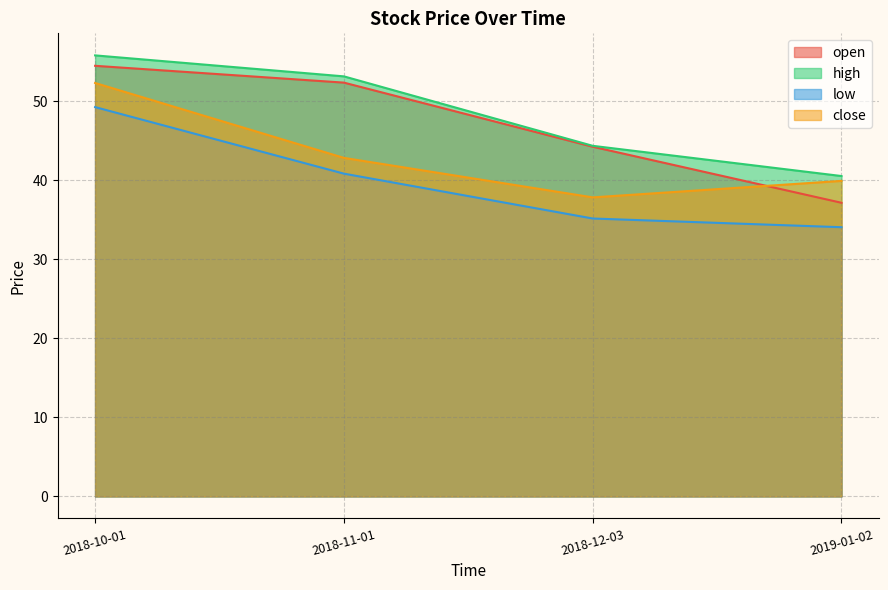

Between 2019-01-02 and 2018-12-03, which is larger?

2018-12-03